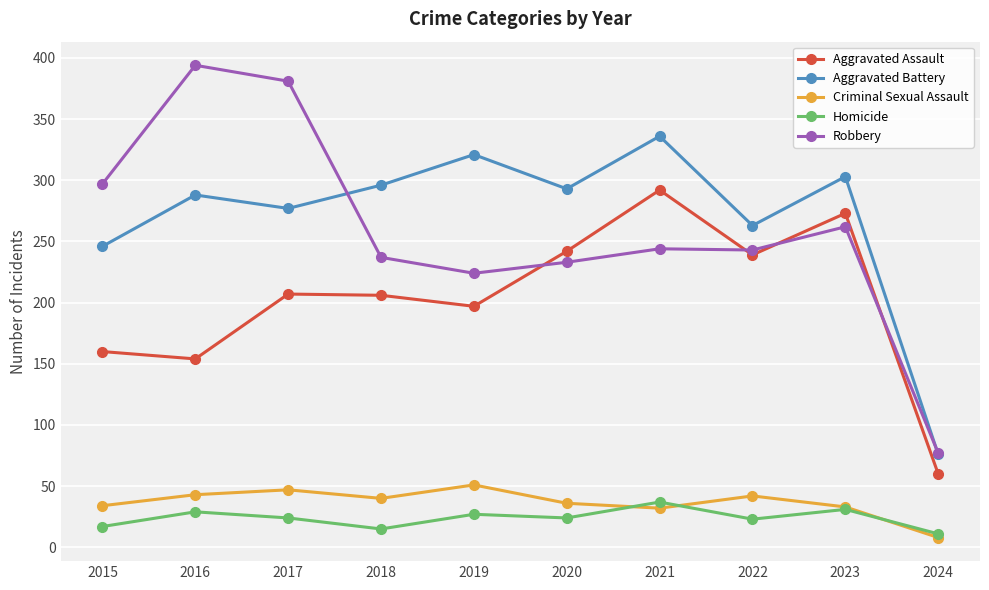

True or false: Homicide has more than 1 interior local peaks.

True